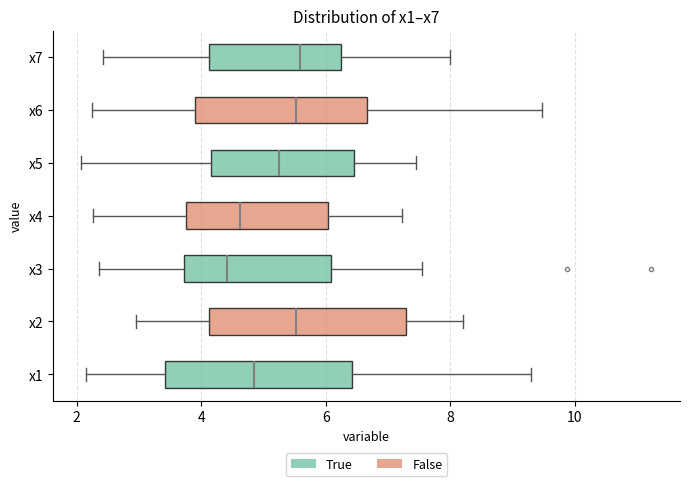

Where does the left whisker of the box for x4 end on the x-axis? The values are not printed on the chart, so give them approximately, as read against the axis.

2.2